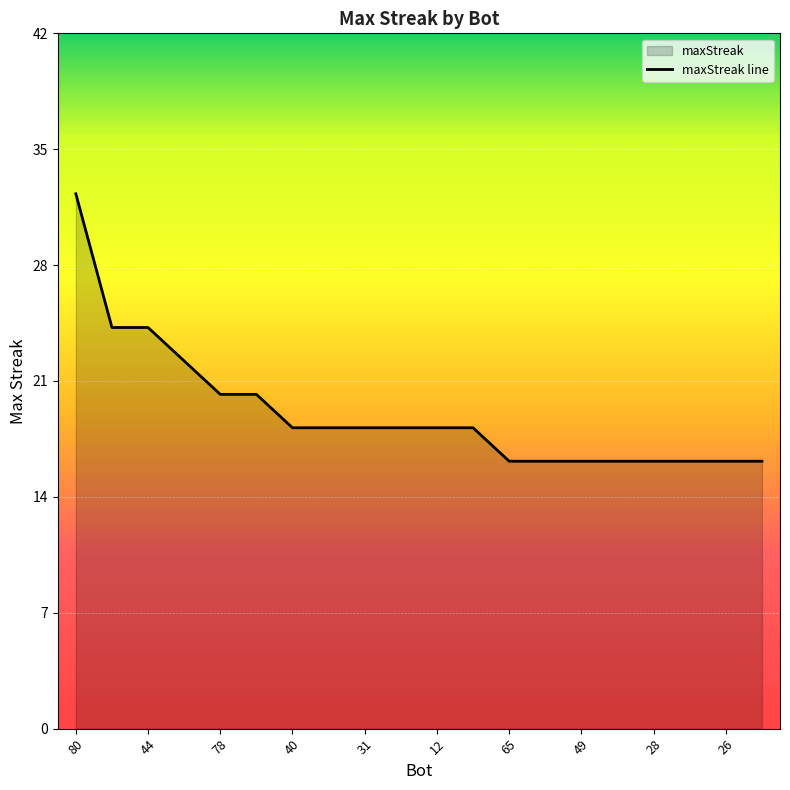

Where does the data first go above 18?

80